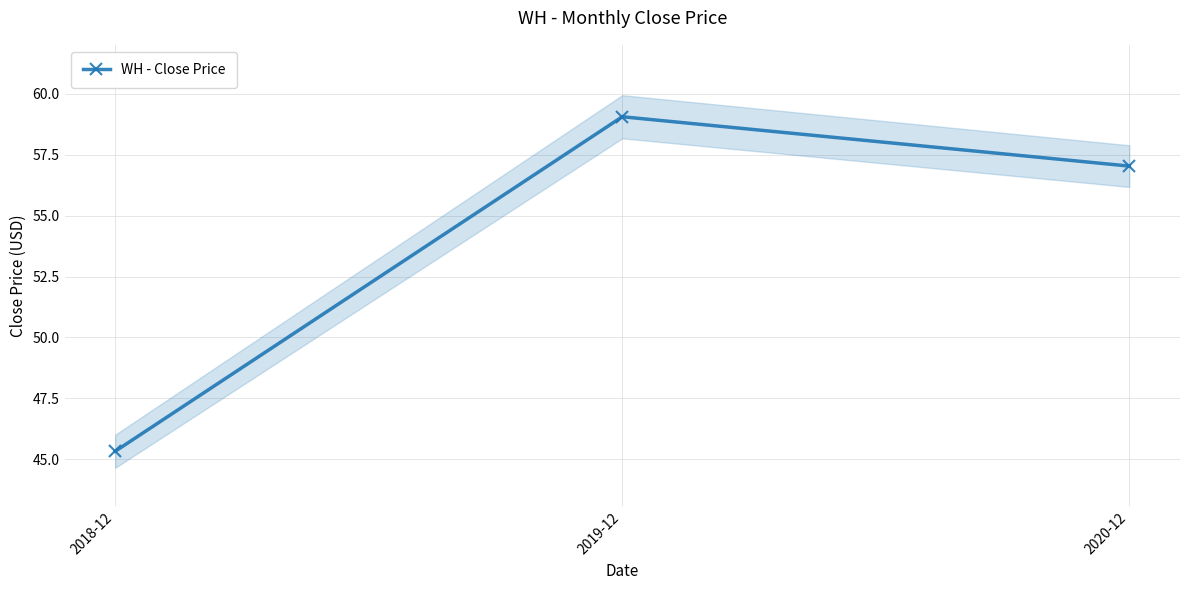

True or false: the data shows 17.8 at 2018-12.

False